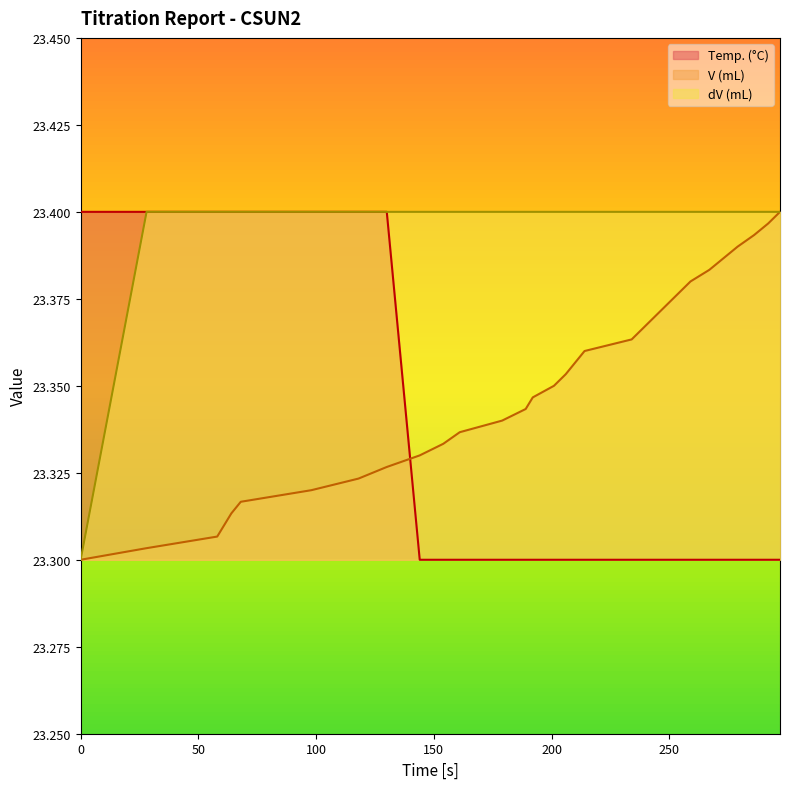

Which series has the largest total across all categories?

dV (mL)